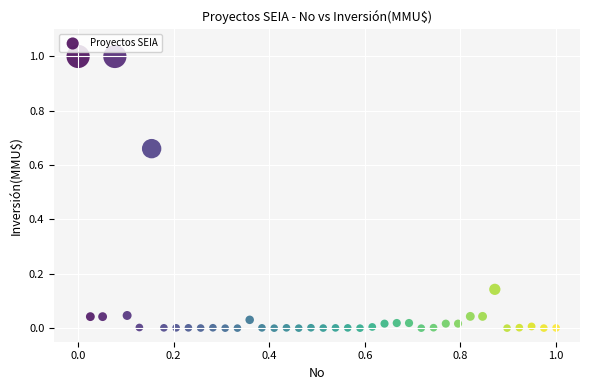

What is the range of X values (max minus min)?

1.0